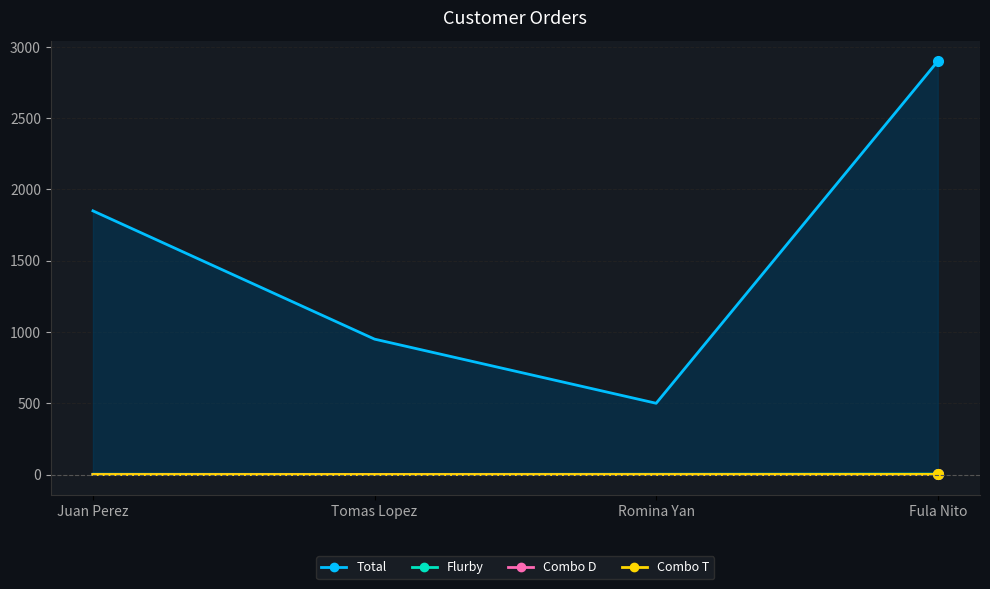

What is the label of the 3rd point from the right?

Tomas Lopez